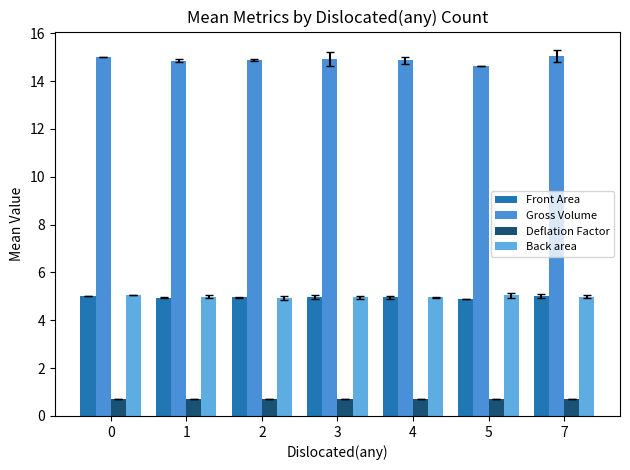

What is the maximum value shown in the chart?

15.0